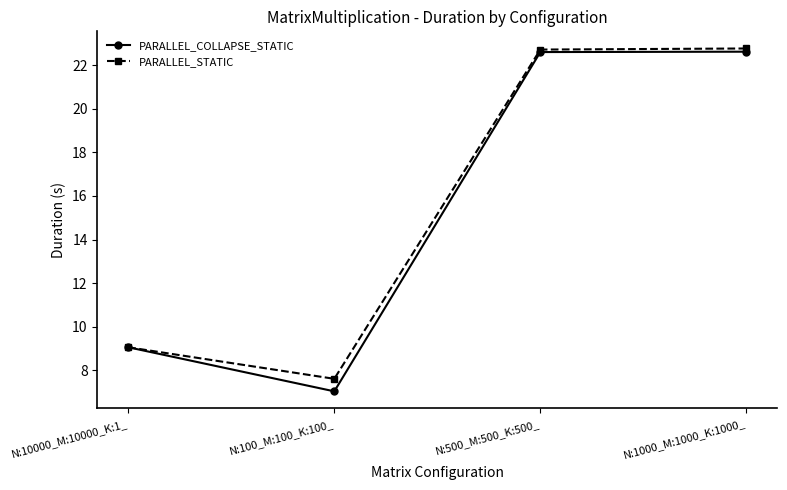

Count the number of data series in this chart.

2